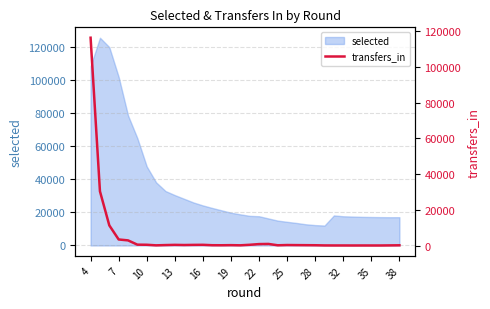

The value at 20 is 127. True or false?

True